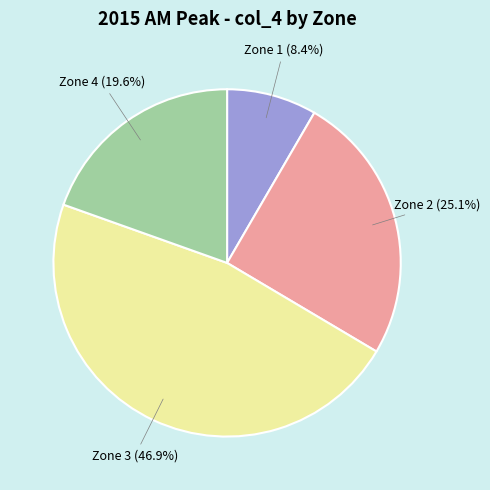

Does any single category account for the majority?

No